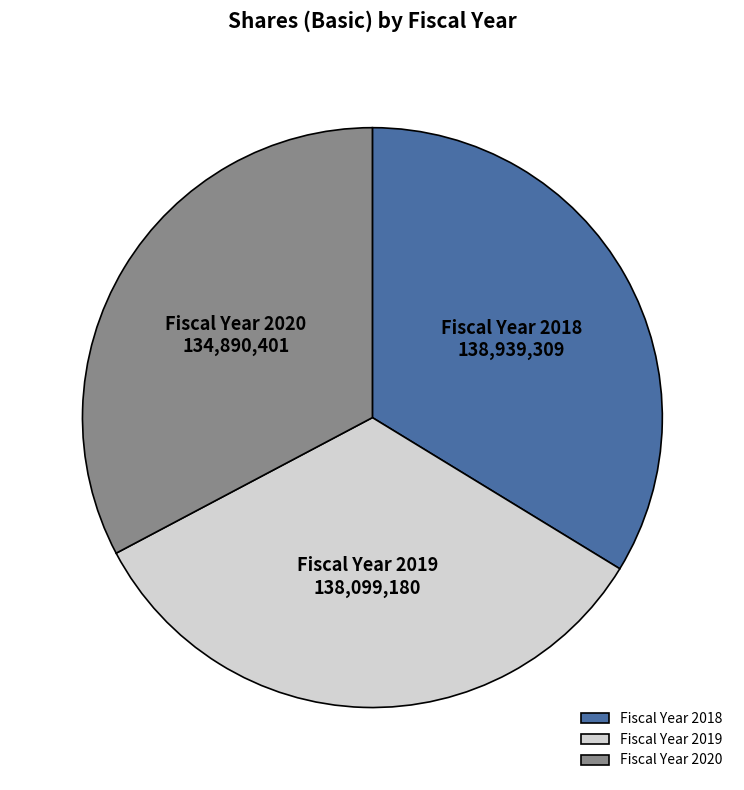

What is the smallest slice in the pie chart?

Fiscal Year 2020